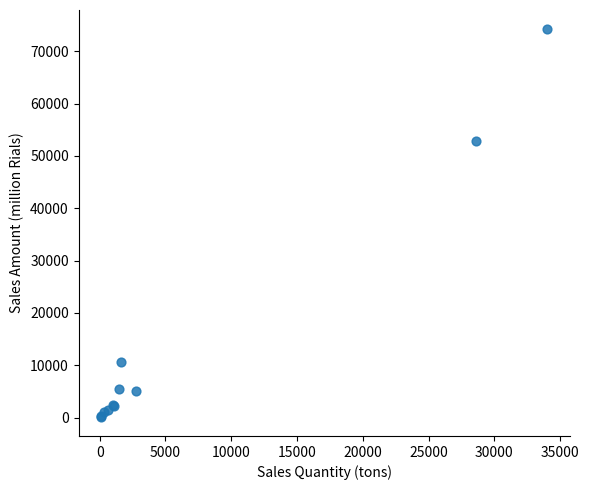

What Y value in the scatter plot is closest to 37178?

52787